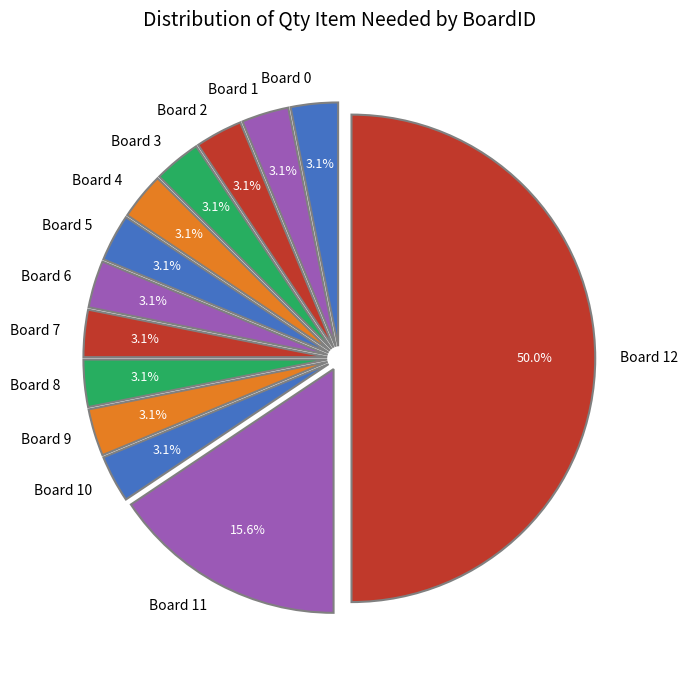

How many slices are in this pie chart?

13